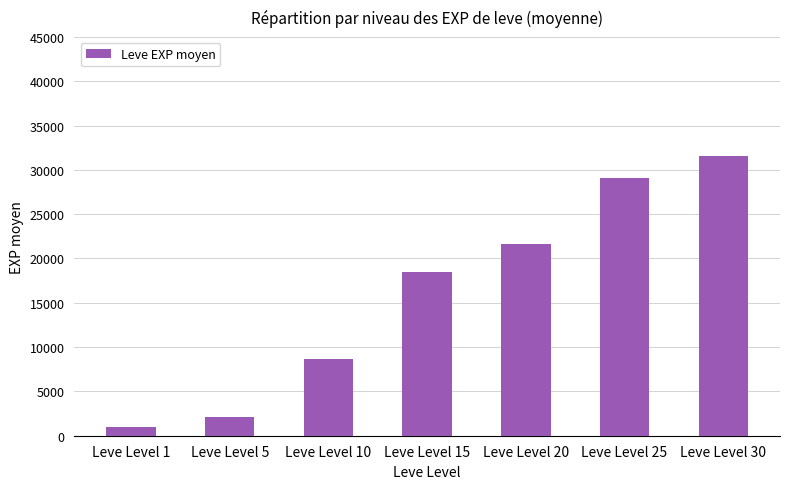

Does the chart contain any negative values?

No